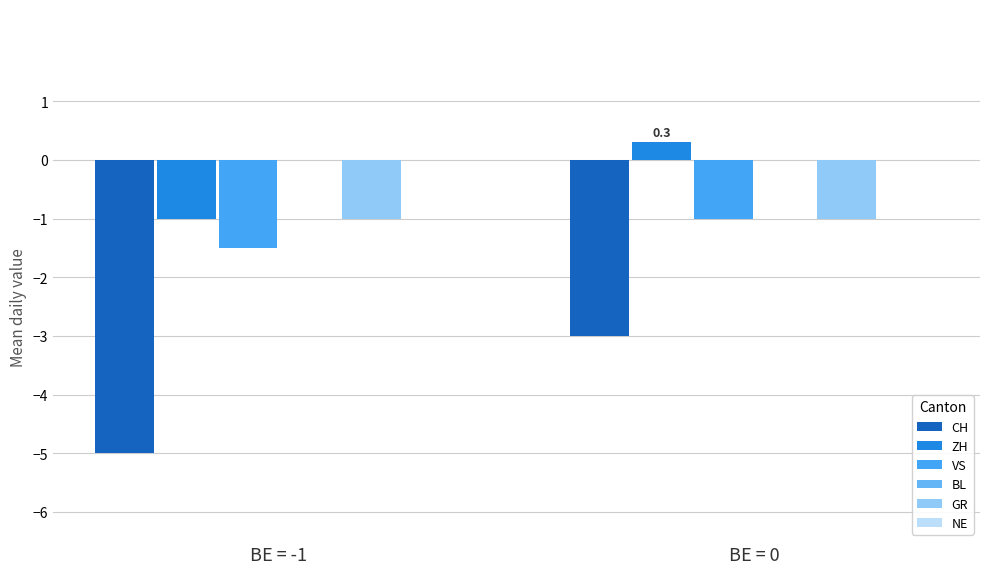

Is the value of GR at BE = 0 greater than the value of CH at BE = -1?

Yes